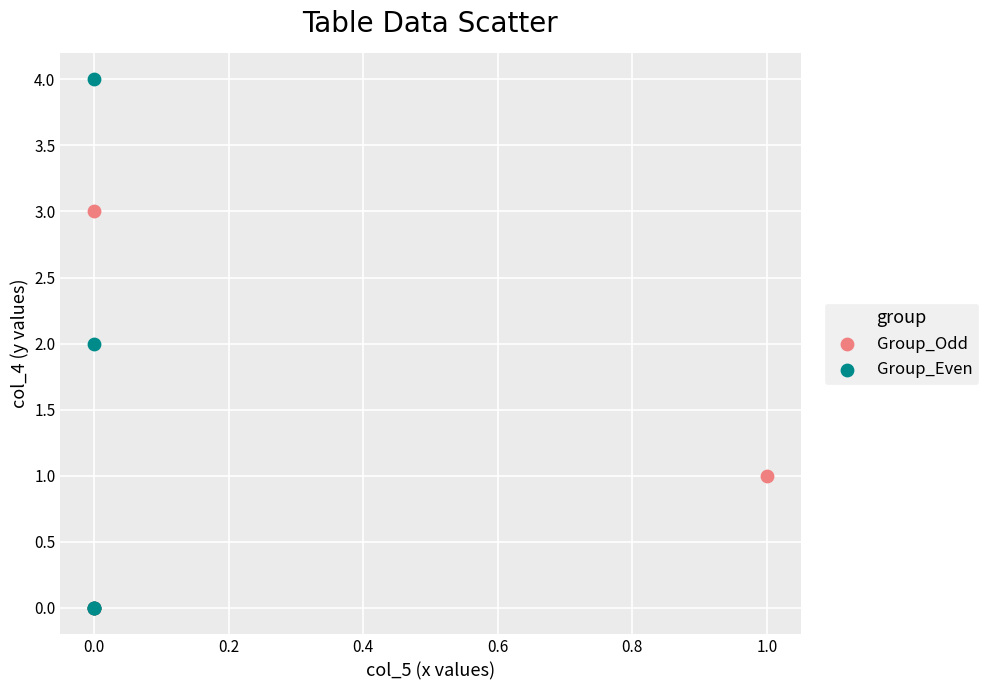

Which series reaches the maximum Y coordinate?

Group_Even